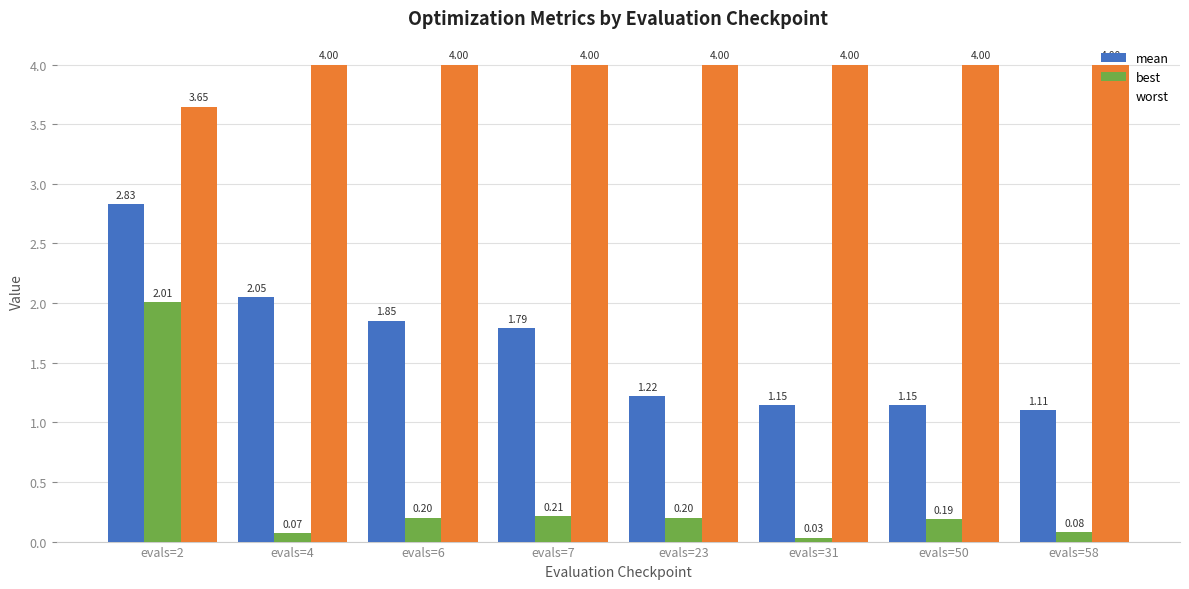

What is the sum of the mean values at evals=58 and evals=23?

2.3